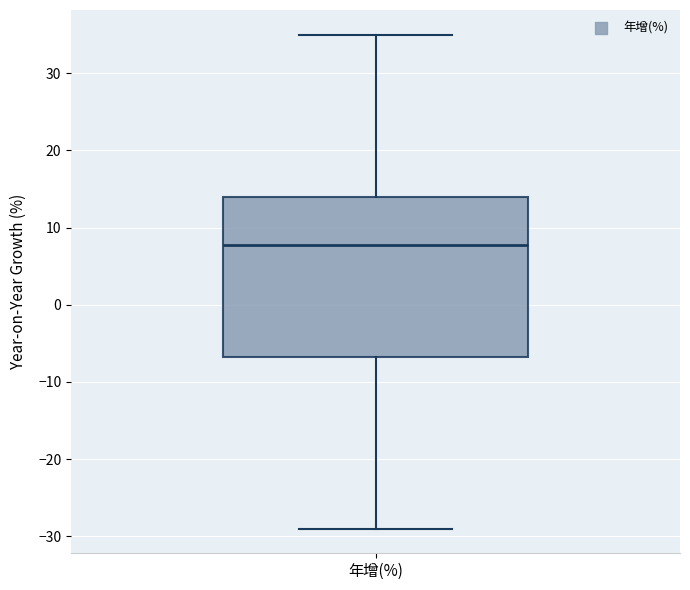

Read this box plot against the y-axis: the position of the median line, the range covered by the box, and the ends of both whiskers. The values are not printed on the chart, so give them approximately, as read against the axis.

median 8, box -7 to 14, whiskers -29 to 35